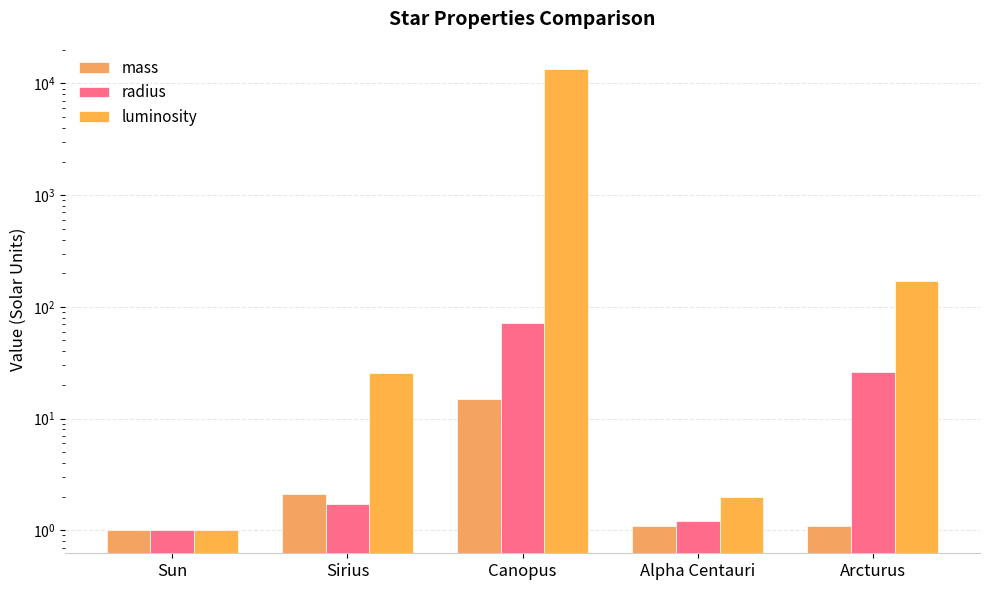

At which category is the sum across all series the highest?

Canopus